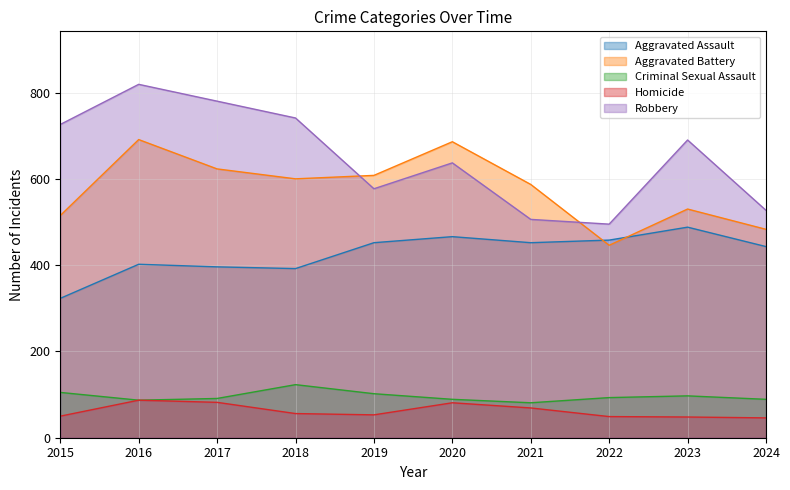

Is the value of Robbery at 2021 greater than the value of Aggravated Battery at 2019?

No